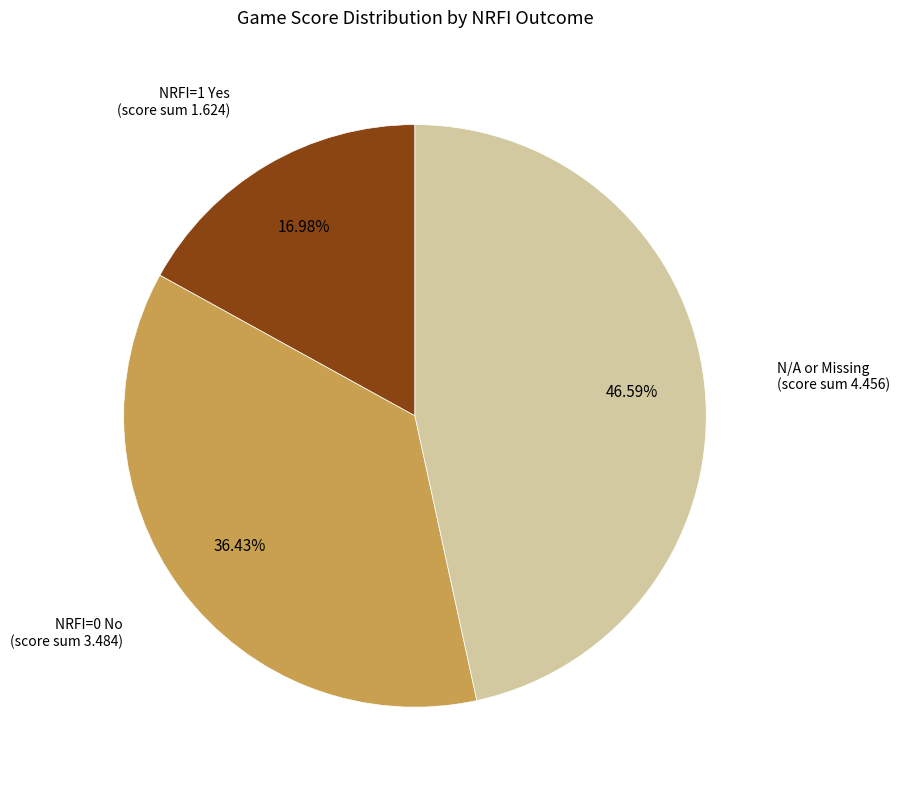

To the nearest percent, what is the average slice percentage?

33%